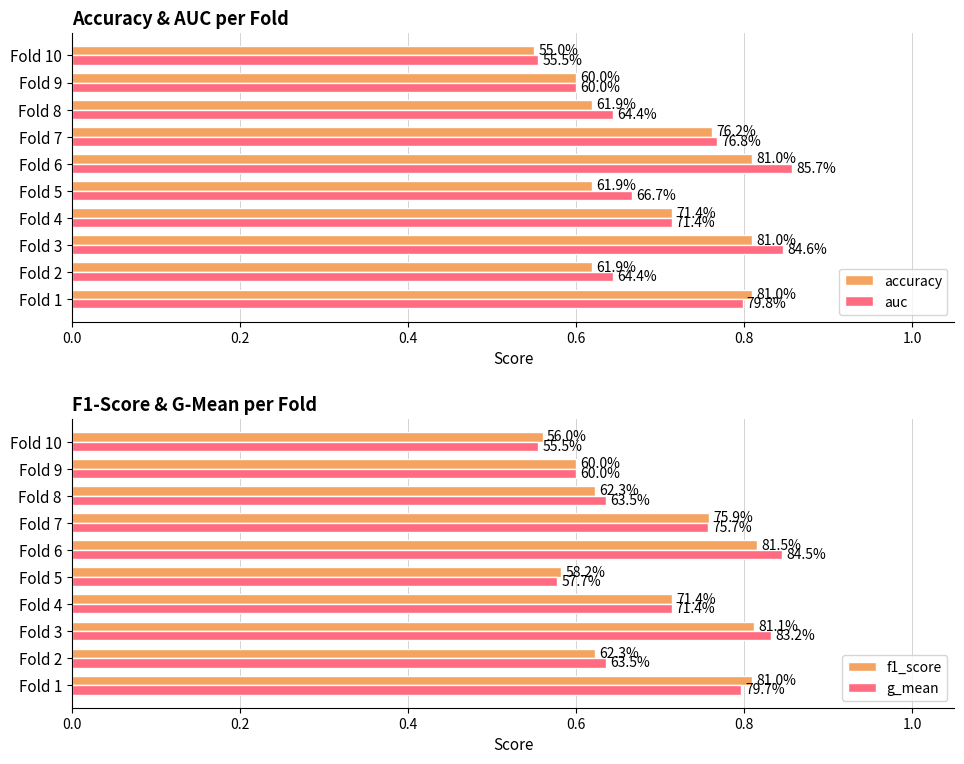

Reading left to right, extract all data points from this chart.

accuracy: 0.8	0.6	0.8	0.7	0.6	0.8	0.8	0.6	0.6	0.6
auc: 0.8	0.6	0.8	0.7	0.7	0.9	0.8	0.6	0.6	0.6
f1_score: 0.8	0.6	0.8	0.7	0.6	0.8	0.8	0.6	0.6	0.6
g_mean: 0.8	0.6	0.8	0.7	0.6	0.8	0.8	0.6	0.6	0.6